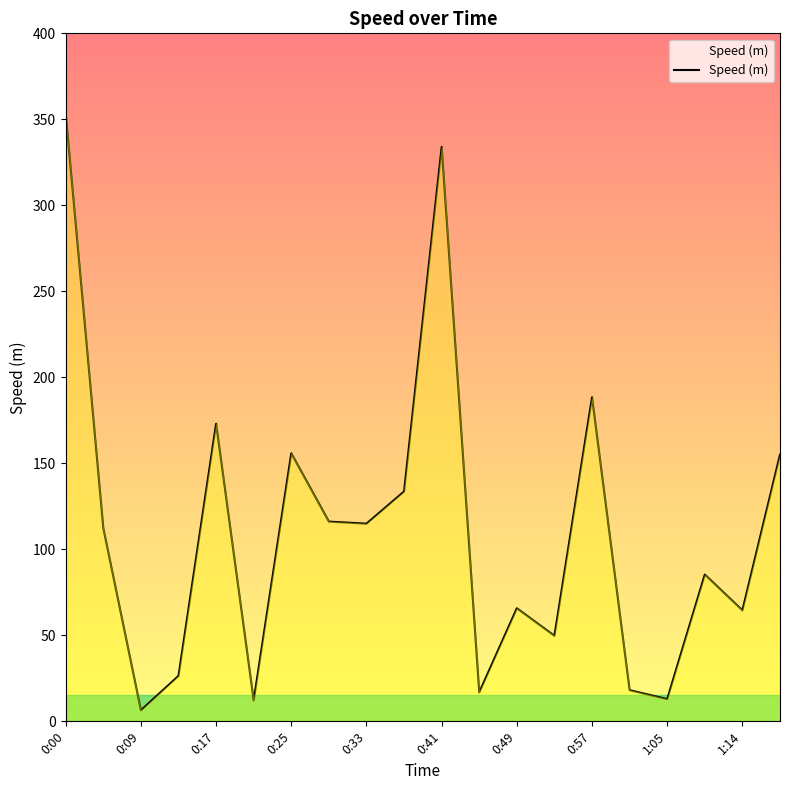

What is the maximum value shown in the chart?

353.0